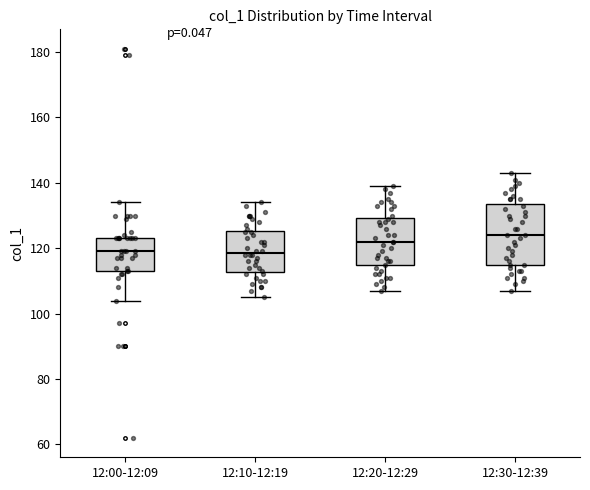

Where is the lower edge of the box for 12:10-12:19 on the y-axis? The values are not printed on the chart, so give them approximately, as read against the axis.

112